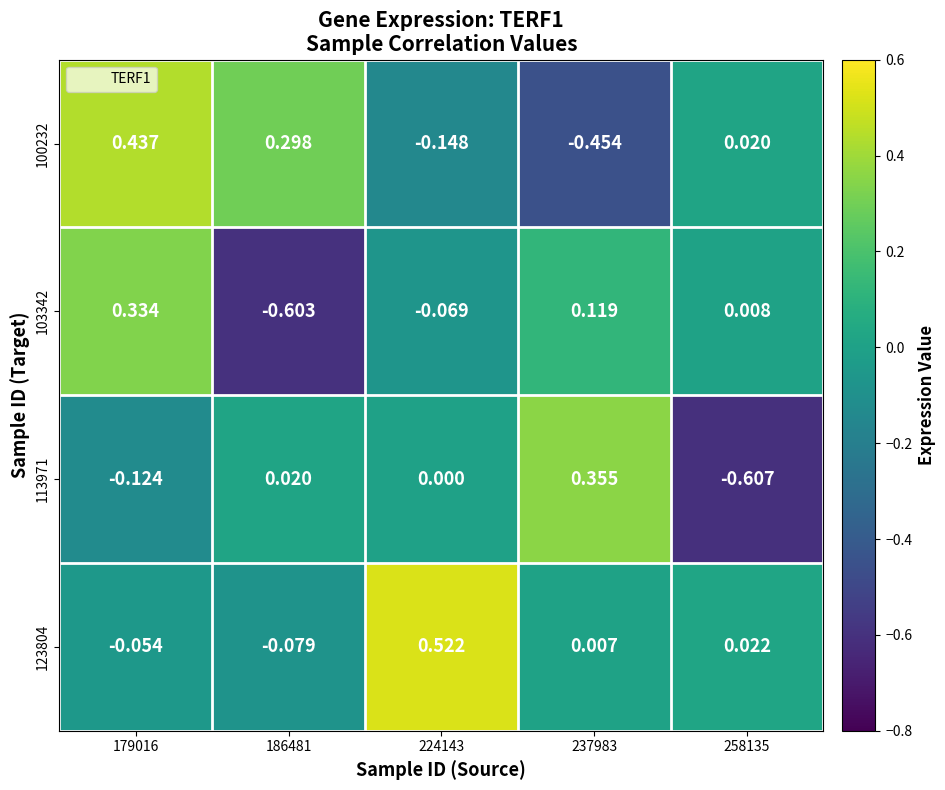

How many values in 103342 are below zero?

2